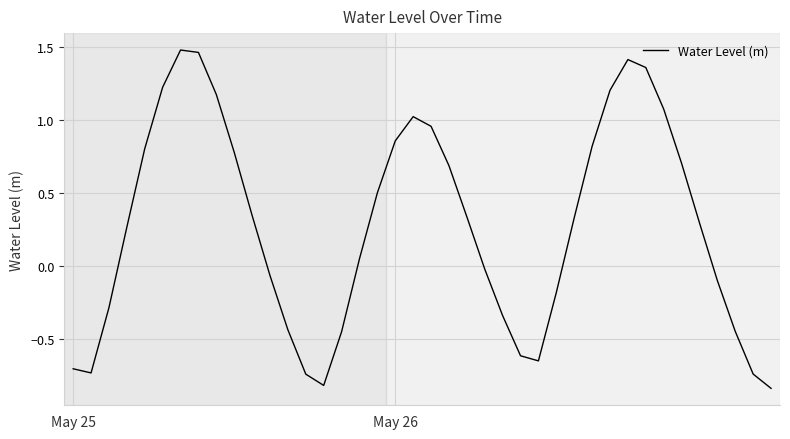

What is the minimum value shown in the chart?

-0.8